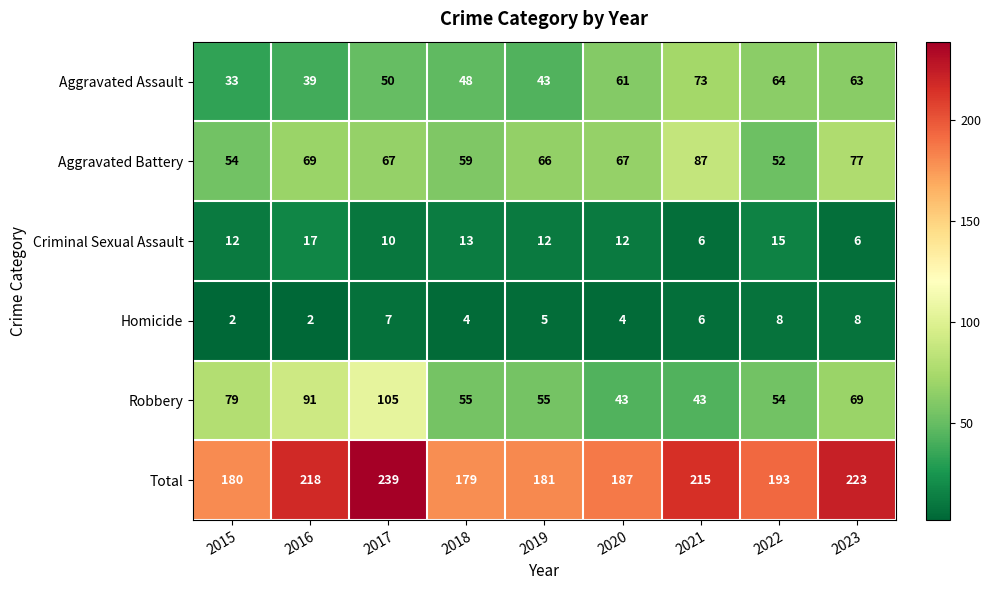

Between 2015 and 2019, which series saw the biggest shift?

Robbery